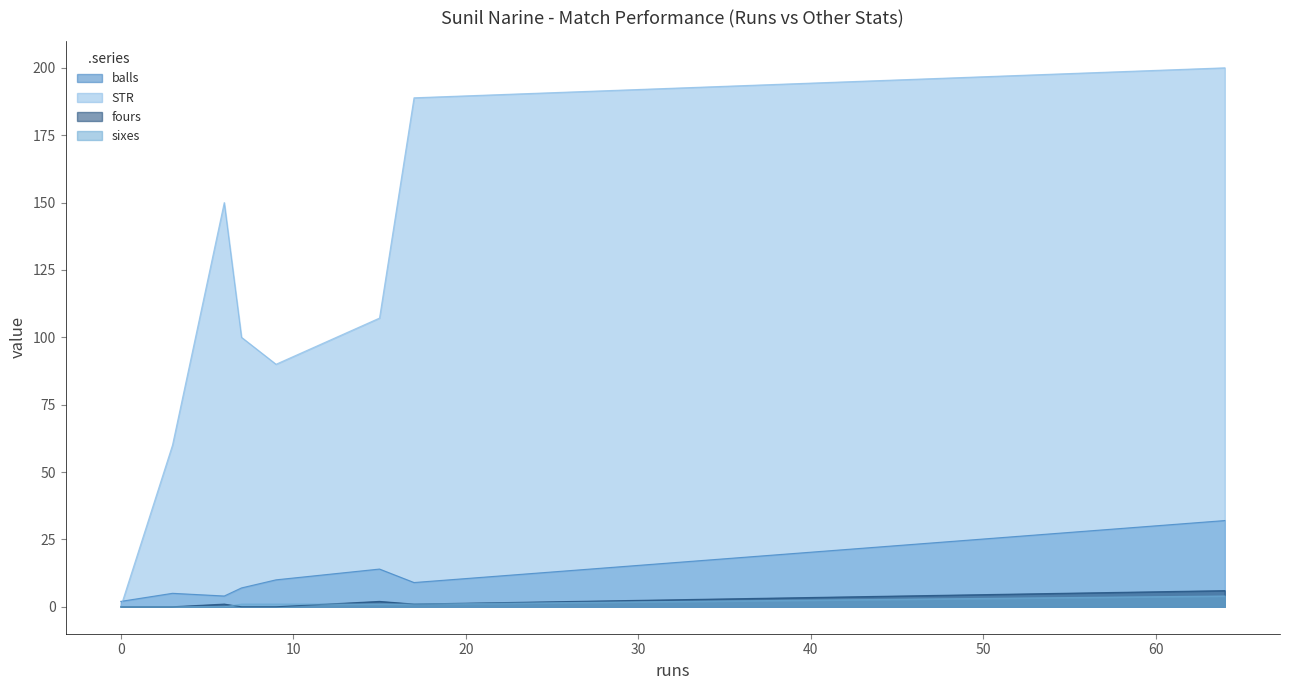

The sixes series shows 1.0 at 17. True or false?

True